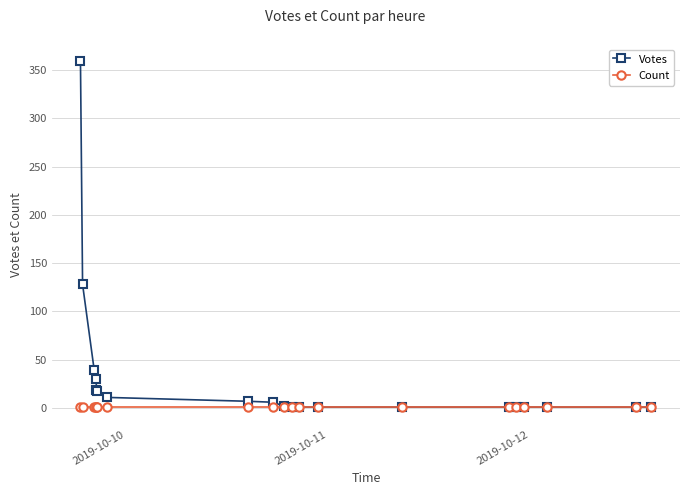

What is the sum of all Votes values?

629